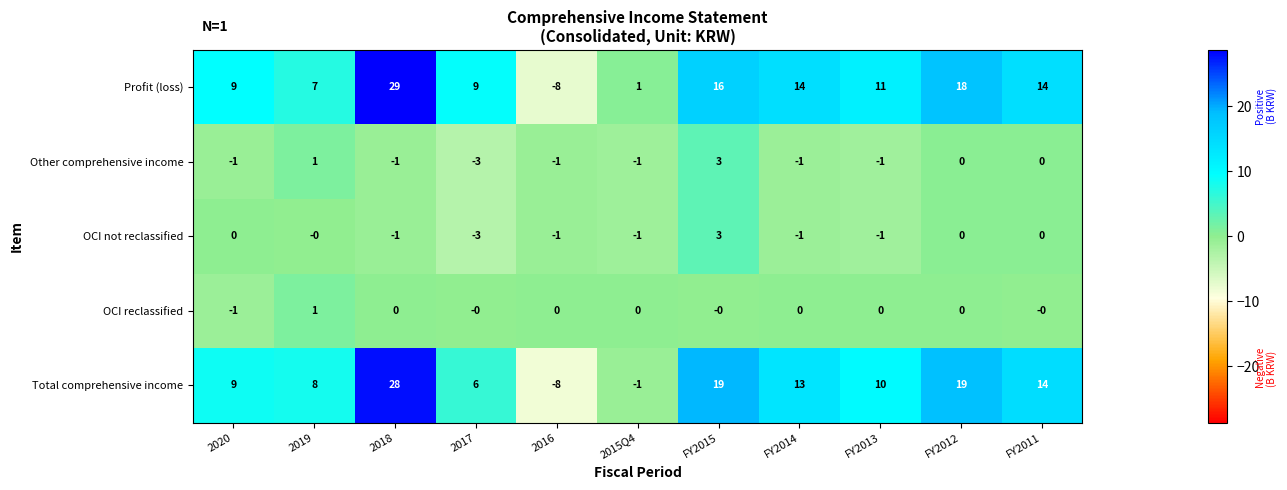

The value of OCI reclassified at FY2011 is -1. True or false?

False